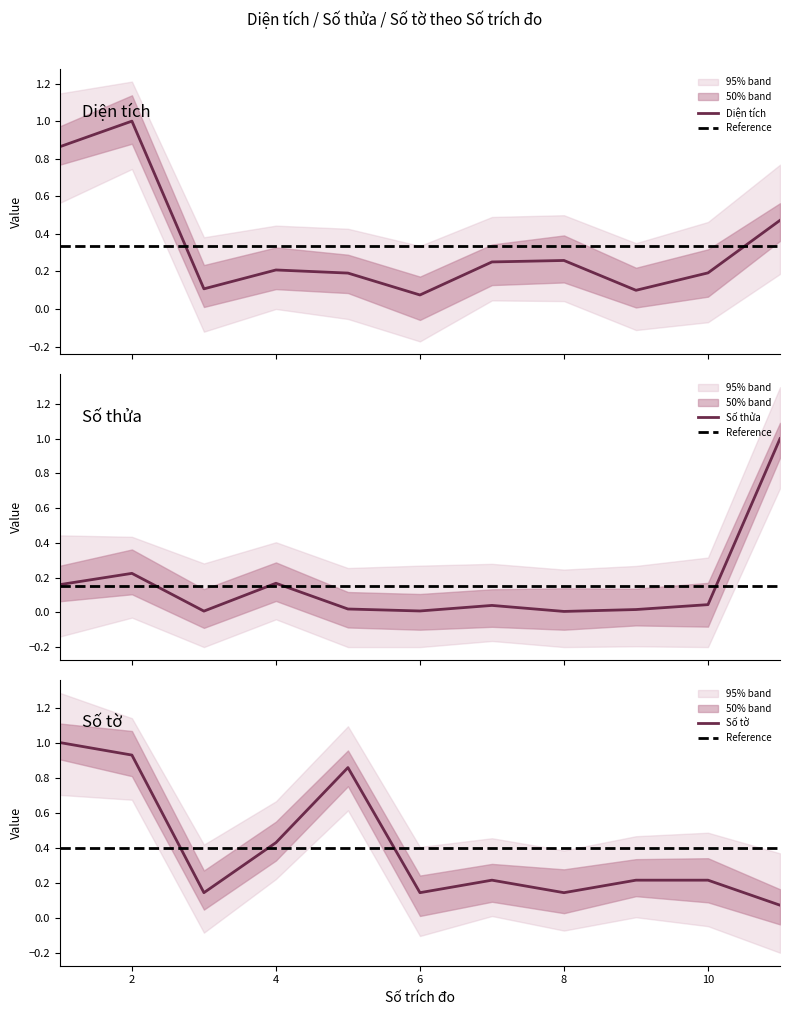

True or false: Số tờ has more than 2 interior local peaks.

False